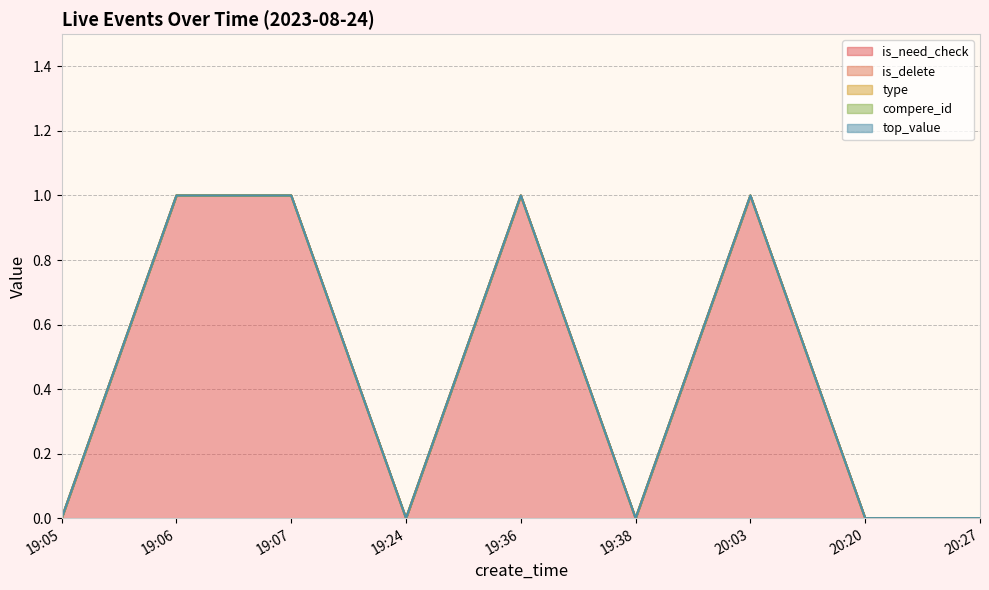

What position from the right is 19:05?

9